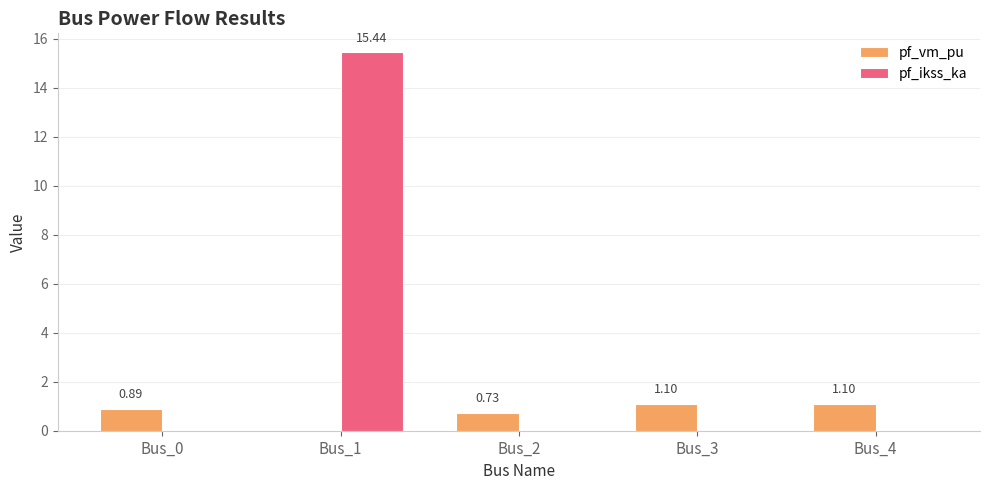

Which series has the largest total across all categories?

pf_ikss_ka